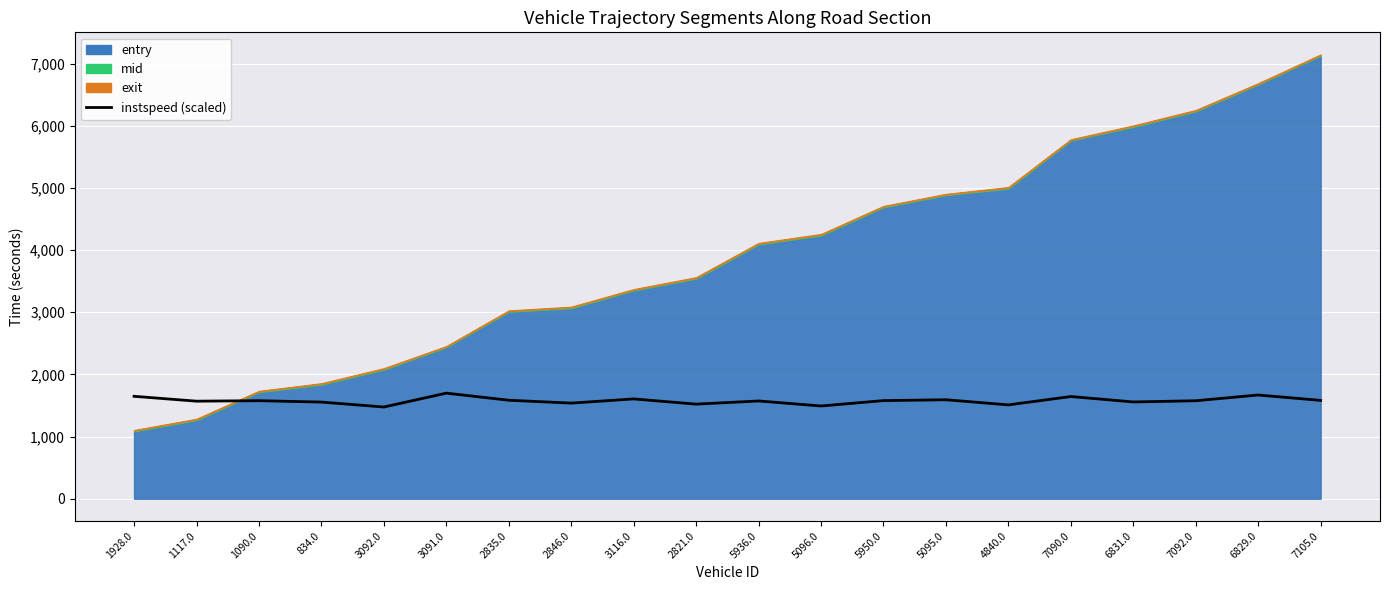

How many data points are less than 1576?

9